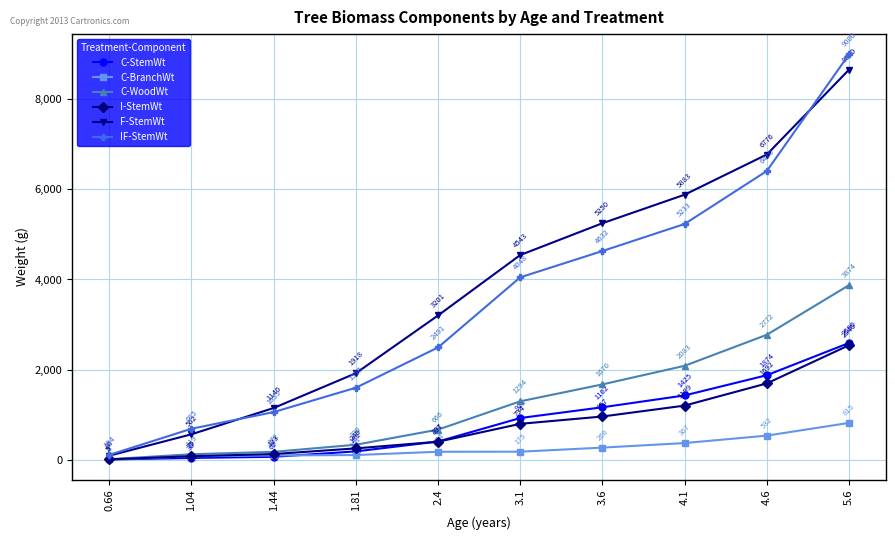

The F-StemWt series shows 4412.3 at 2.4. True or false?

False